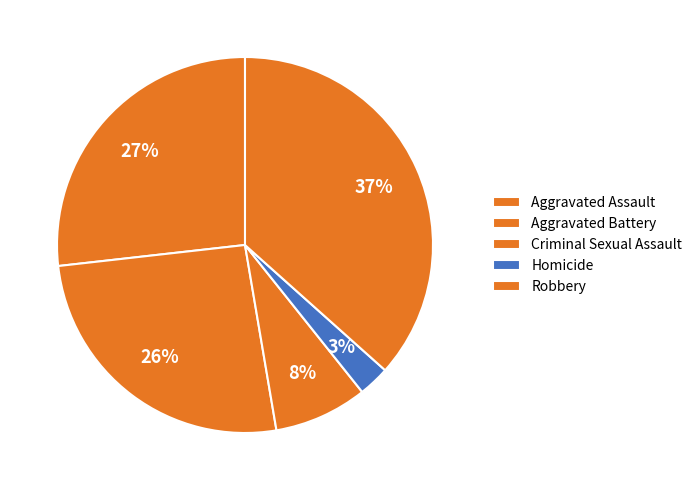

To the nearest percent, what portion does Aggravated Assault represent?

27%